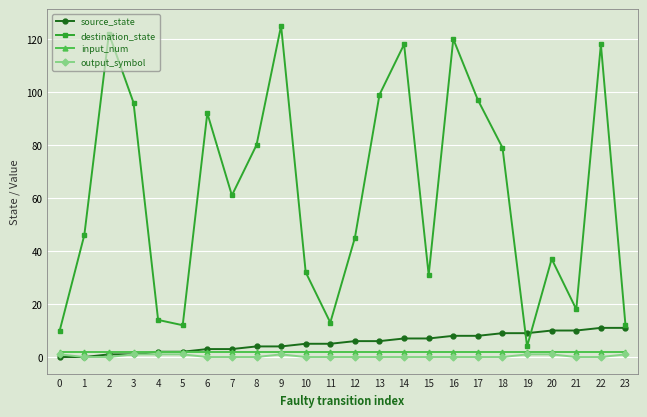

Is this an area chart (filled region under the line)?

No